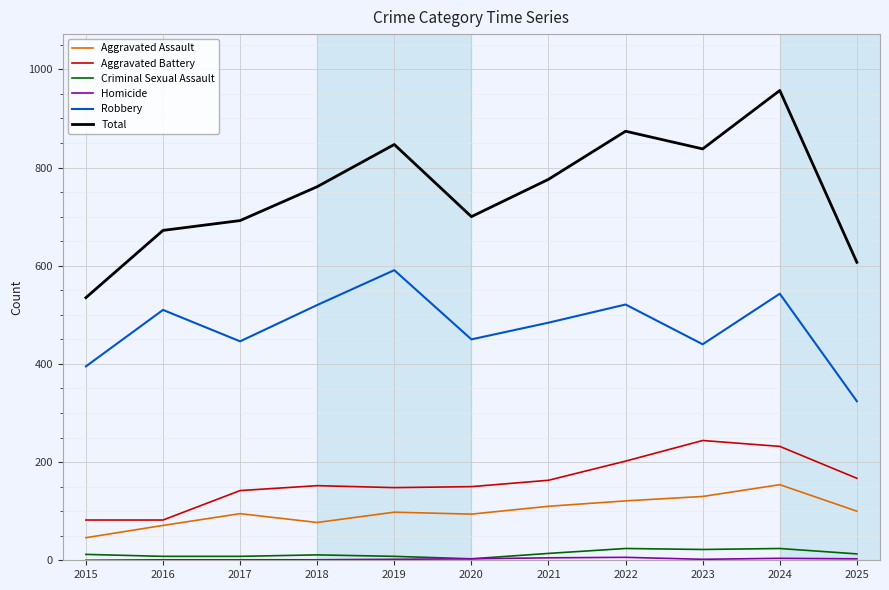

Which series has the widest spread of values?

Total